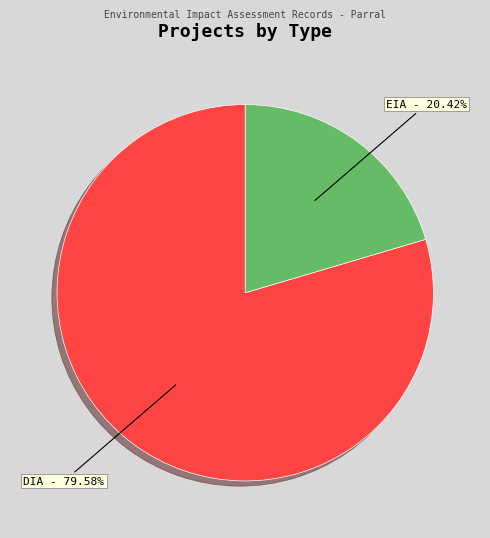

True or false: DIA accounts for 80% of the total.

True